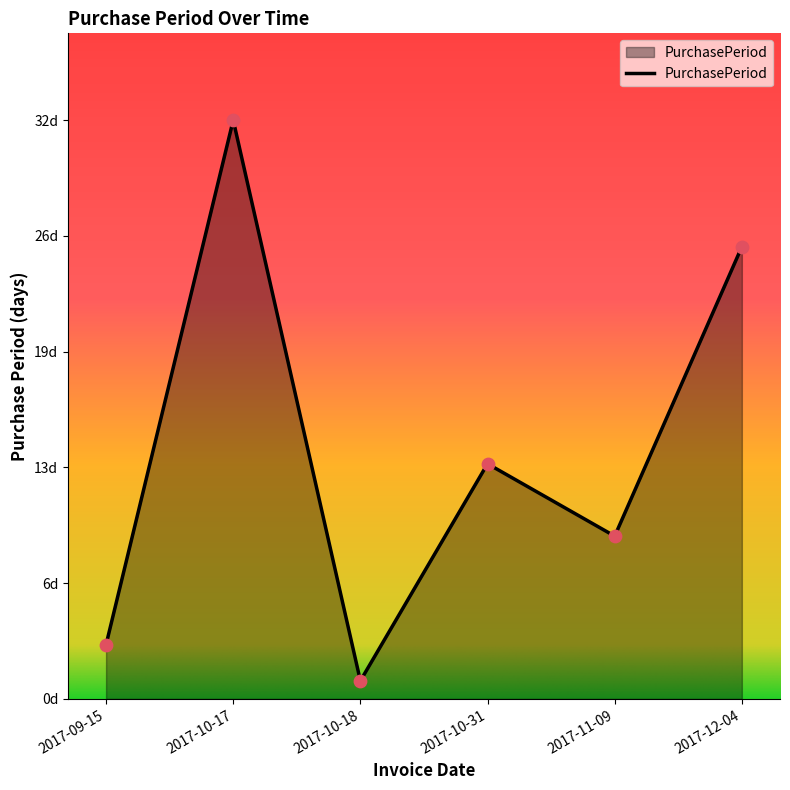

What is the change in value from 2017-10-17 to 2017-12-04?

-7